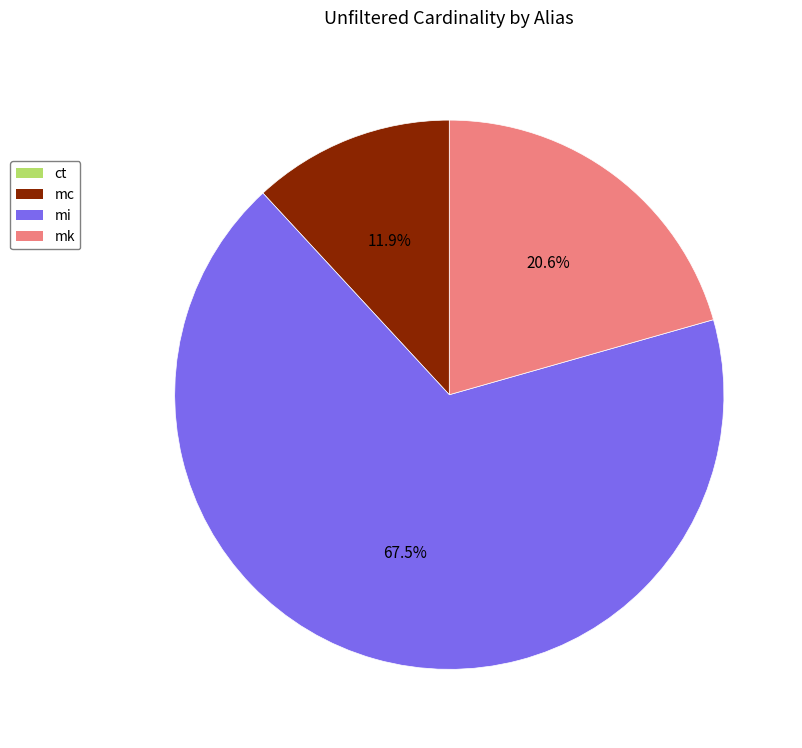

What portion of the pie excludes mi?

32.5%